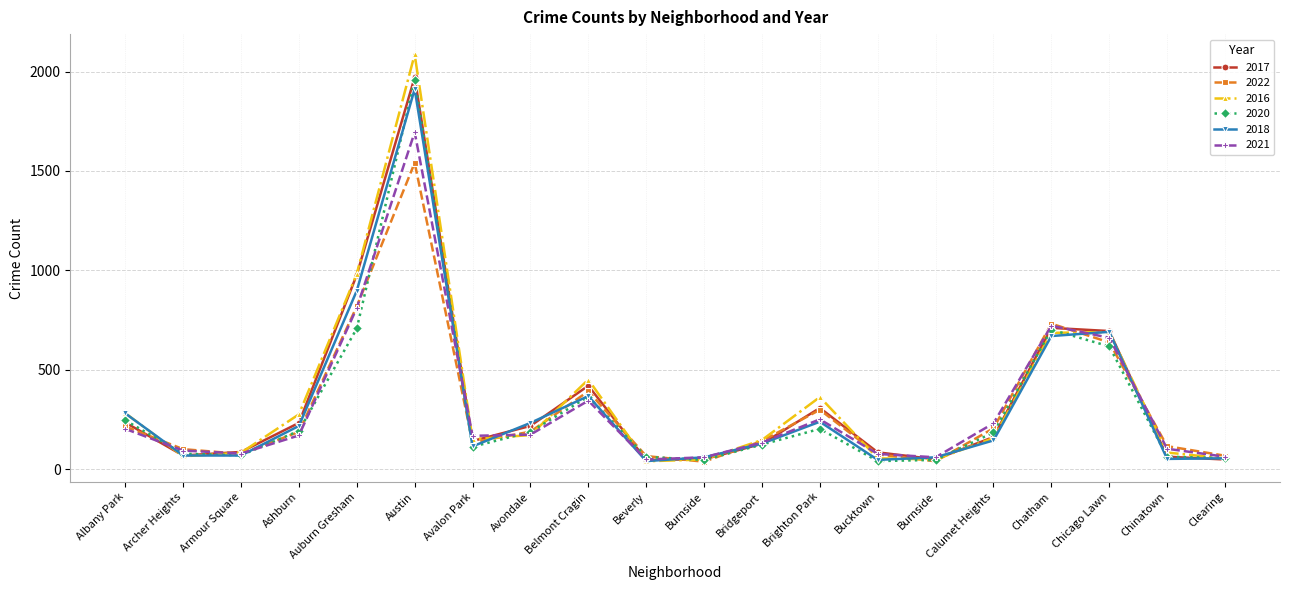

Is the value of 2021 at Avondale greater than the value of 2016 at Chinatown?

Yes